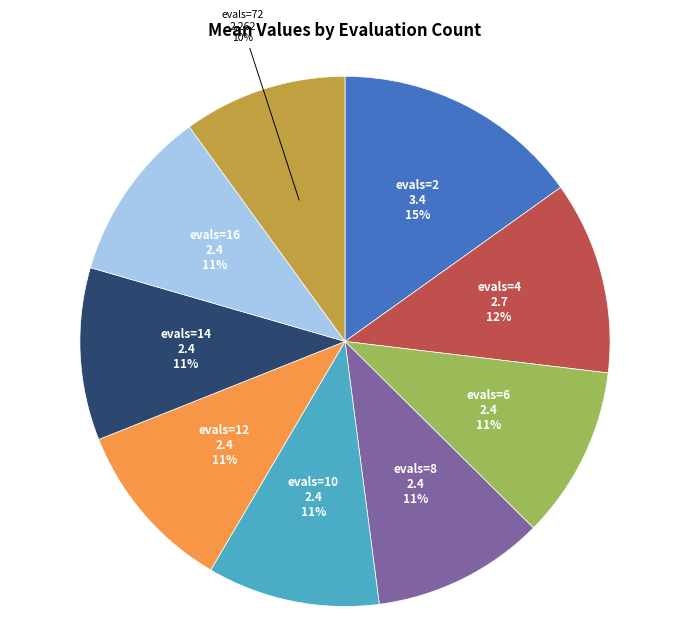

Which slice is the largest?

evals=2